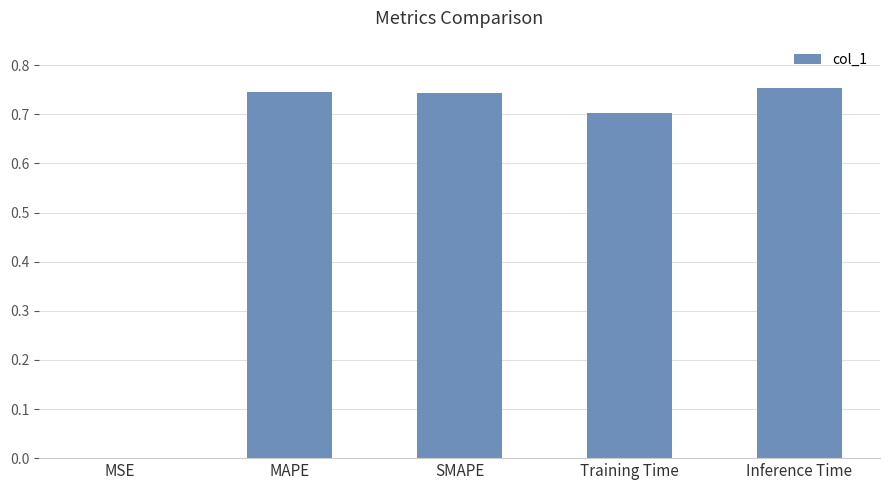

What is the change in value from Training Time to Inference Time?

+0.1